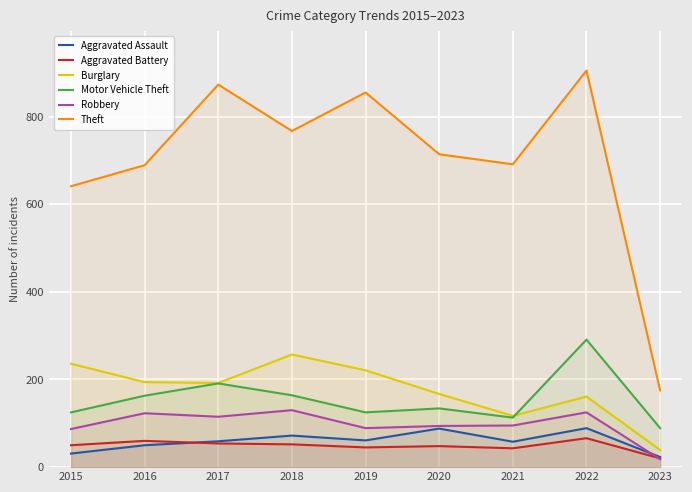

At which category is the sum across all series the highest?

2022